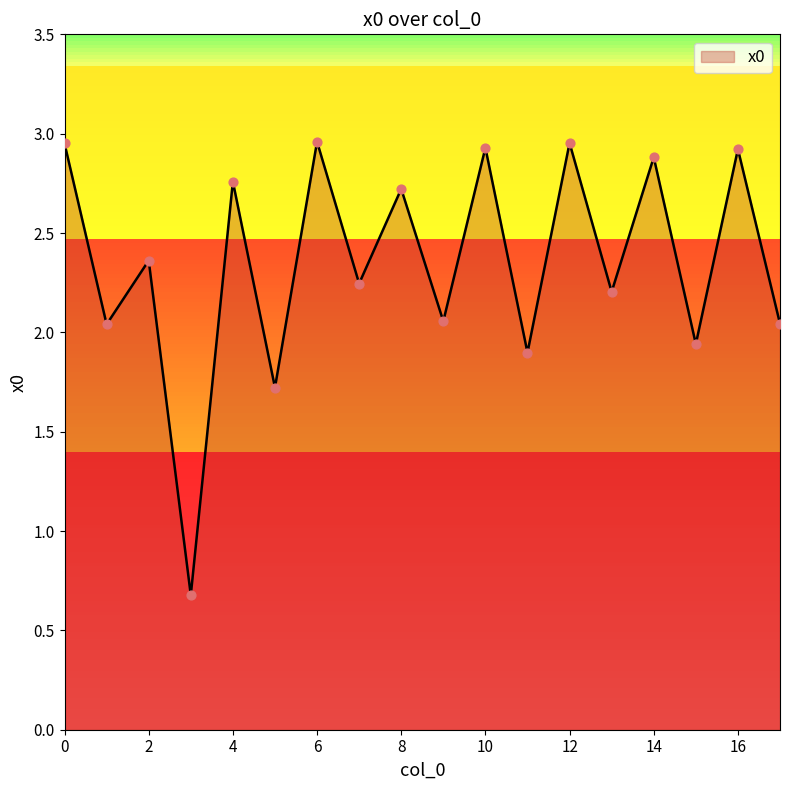

What is the difference between the maximum and minimum values?

2.3